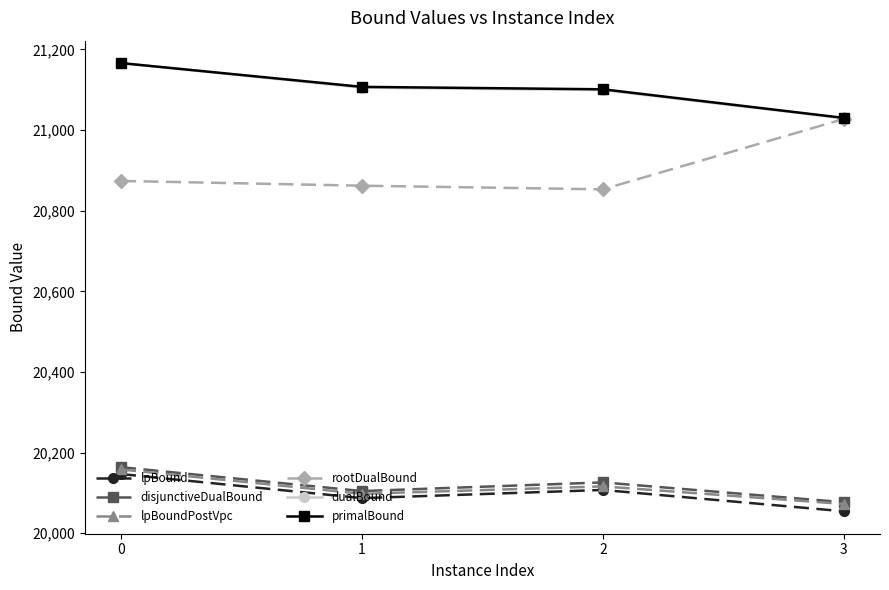

True or false: rootDualBound has a value of 20873.7 at 0.

True